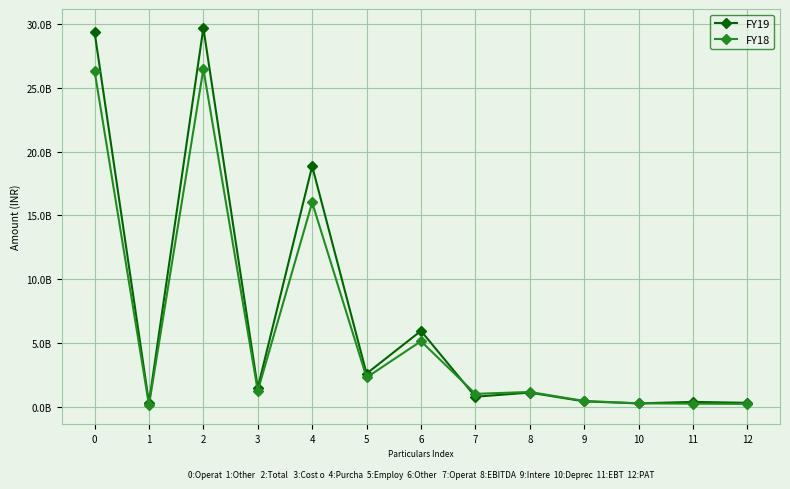

Between which two adjacent categories do FY19 and FY18 first intersect?

6 and 7